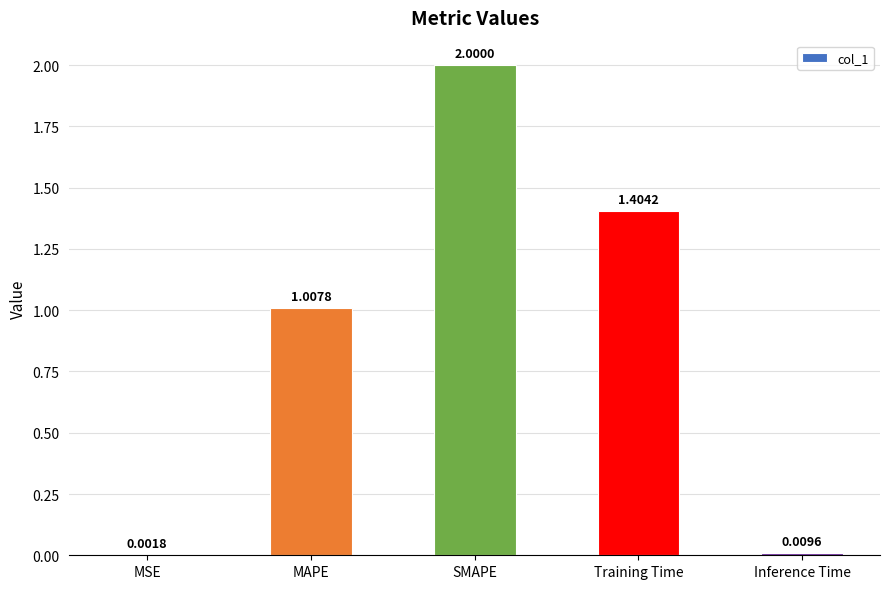

At which label is the value closest to 1?

MAPE